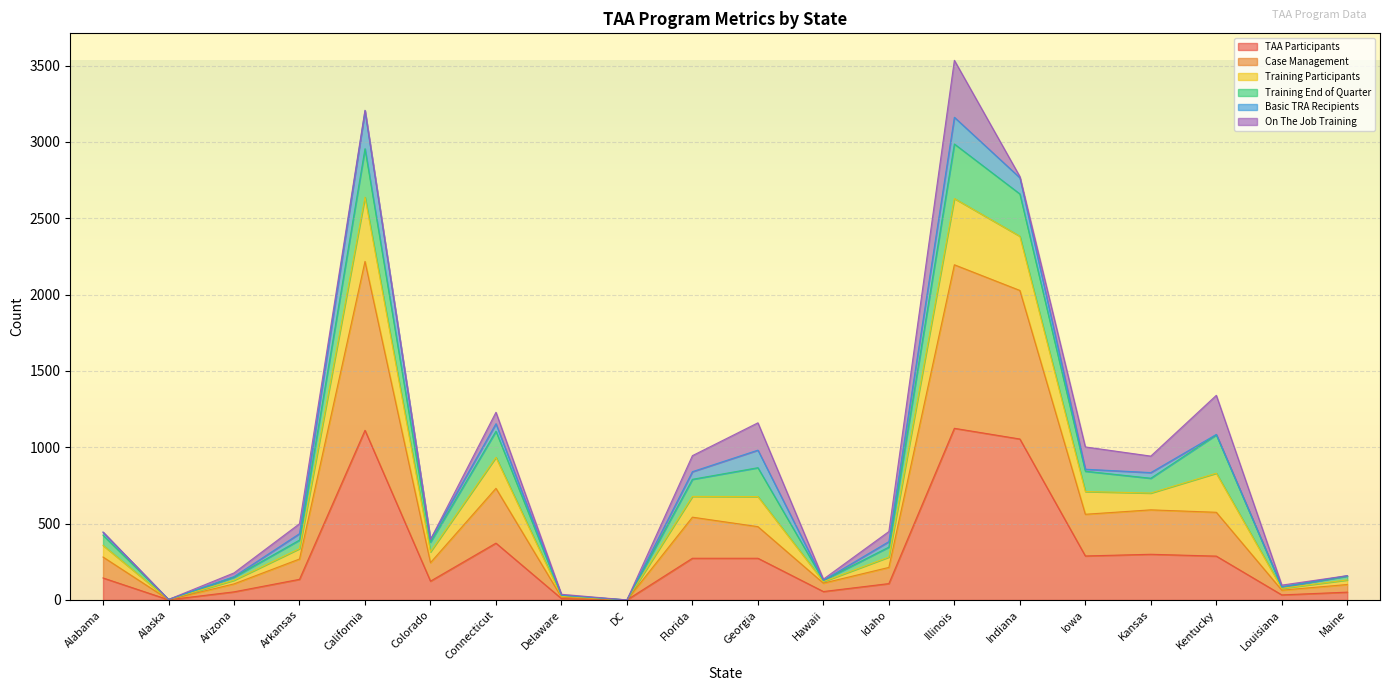

What is the label of the 12th point from the left?

Hawaii